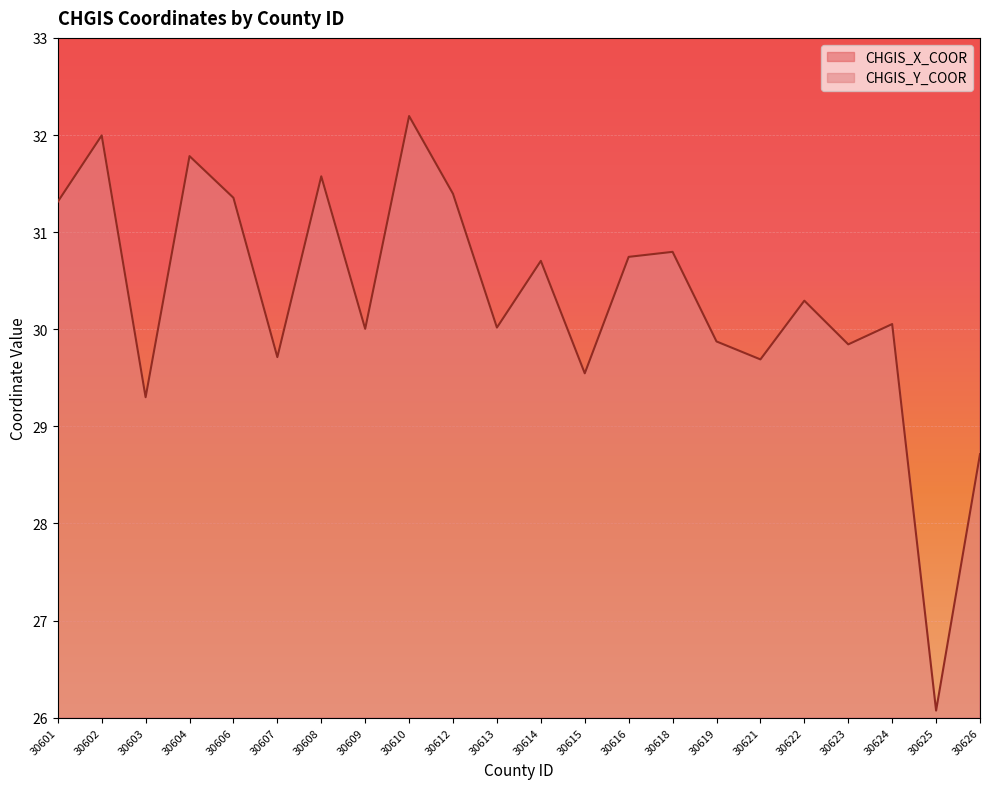

Which series has the largest total across all categories?

CHGIS_X_COOR